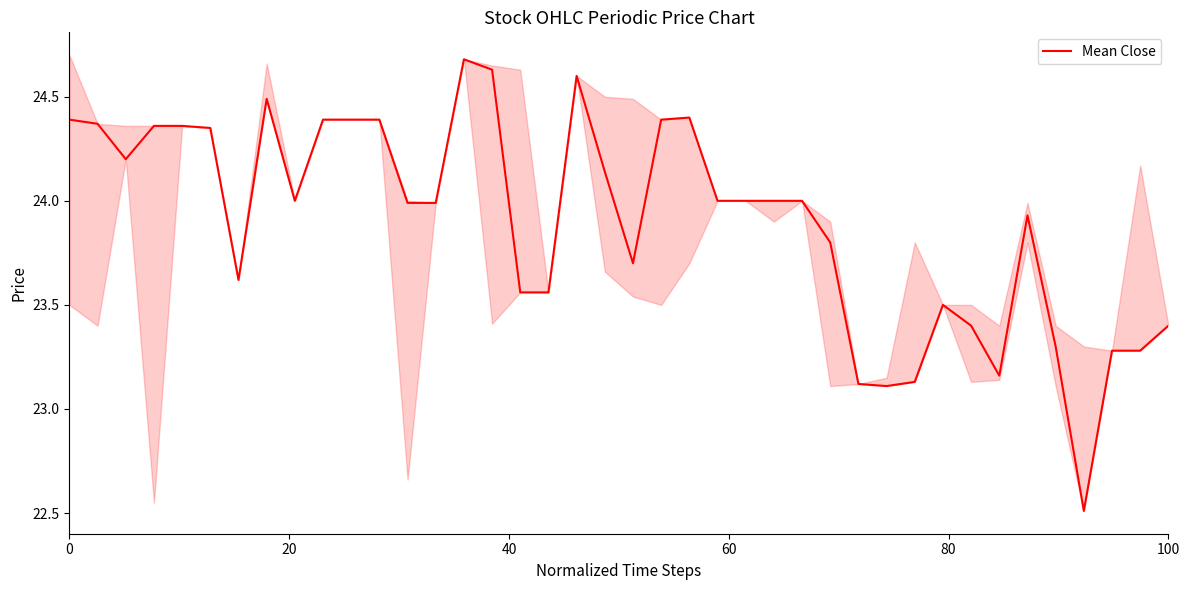

What is the highest value of the Mean Close series?

24.7